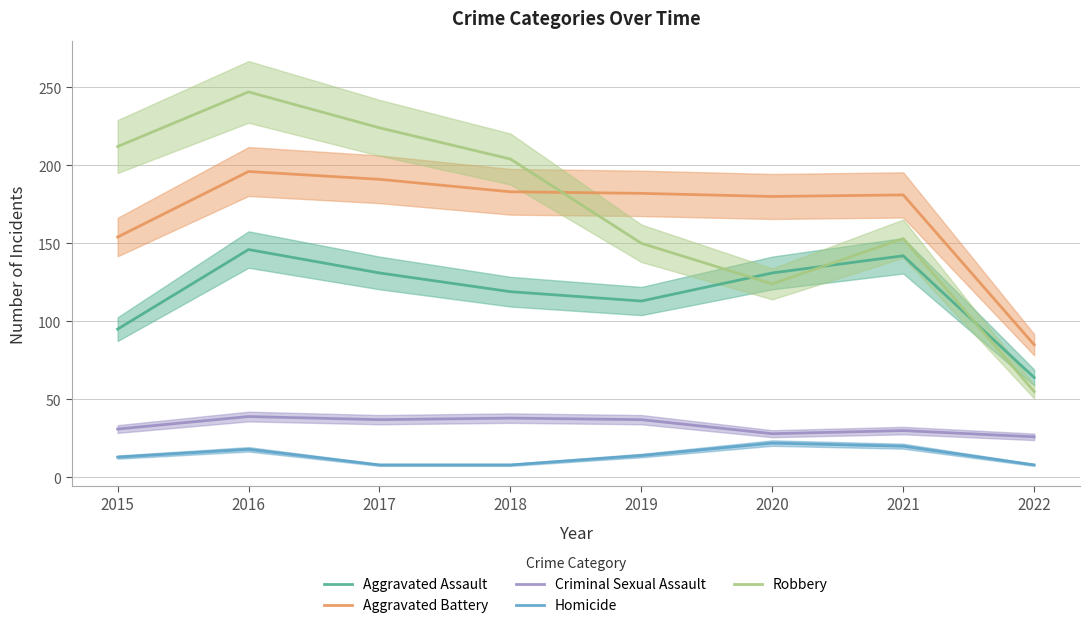

The Aggravated Battery series shows 183 at 2018. True or false?

True